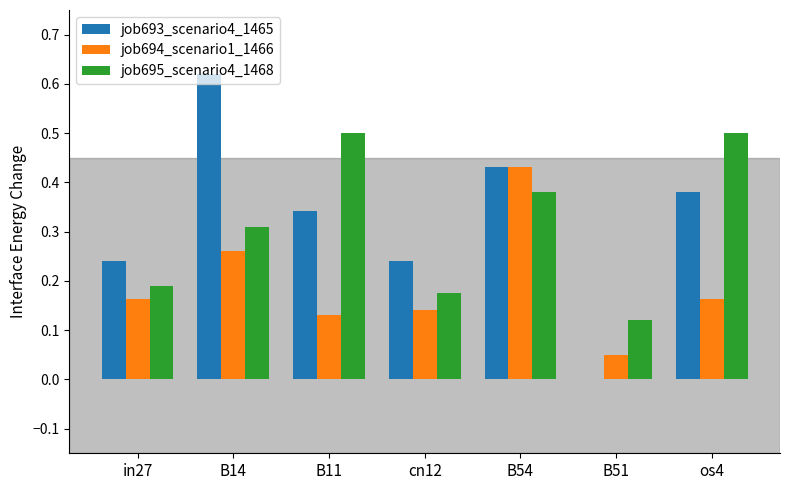

How many job695_scenario4_1468 values are between 0 and 1?

7